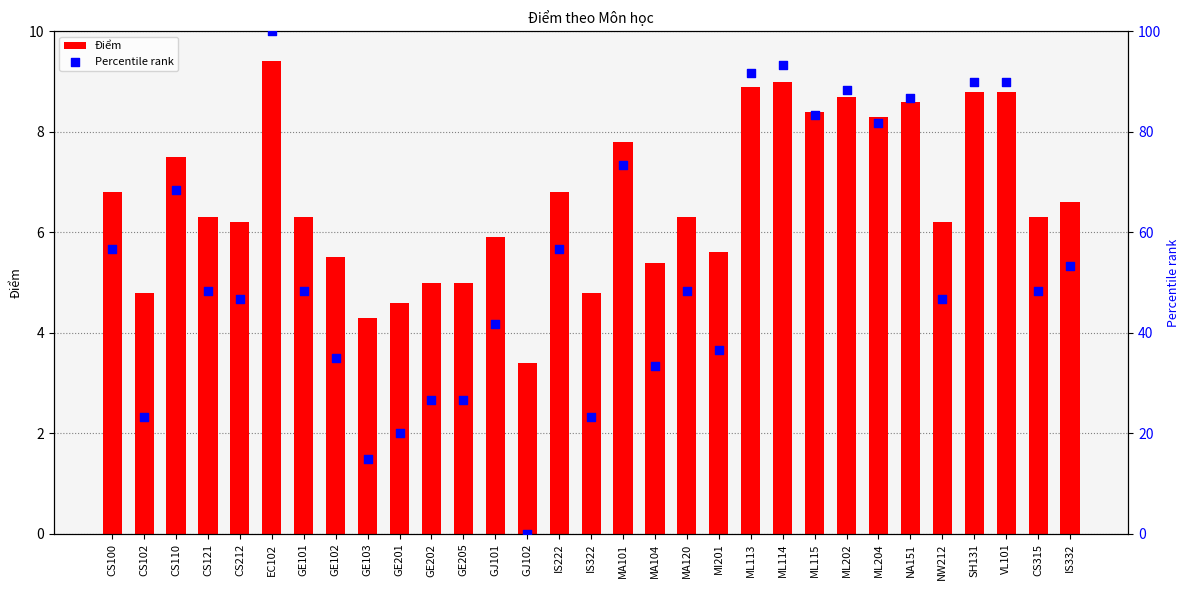

What are all the series names shown in the legend?

Điểm, Percentile rank